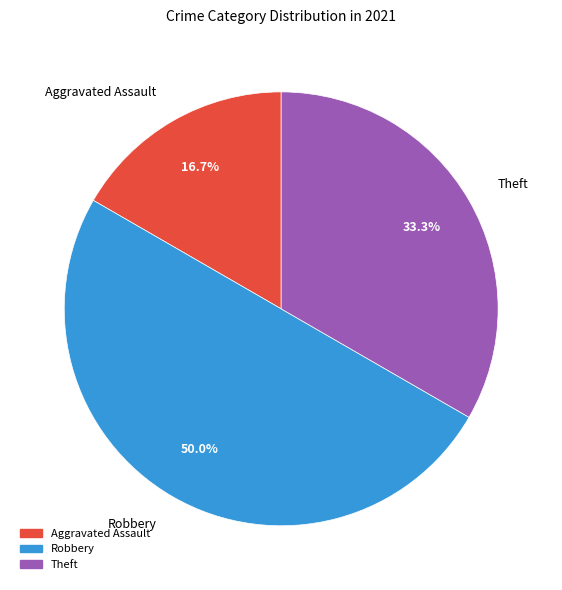

Rank the categories by value from highest to lowest.

Robbery, Theft, Aggravated Assault